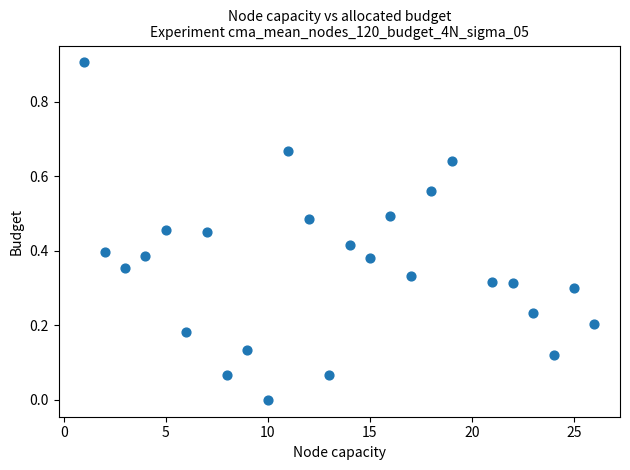

What is the range of Y values (max minus min)?

0.9